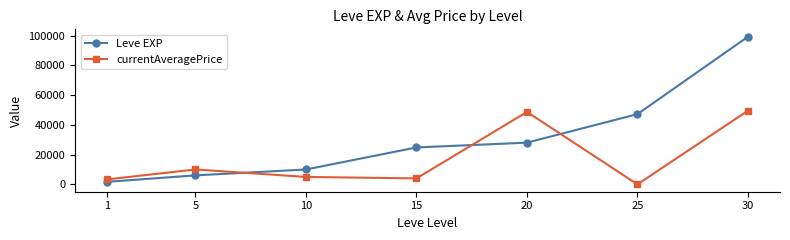

How many times do Leve EXP and currentAveragePrice cross each other?

3